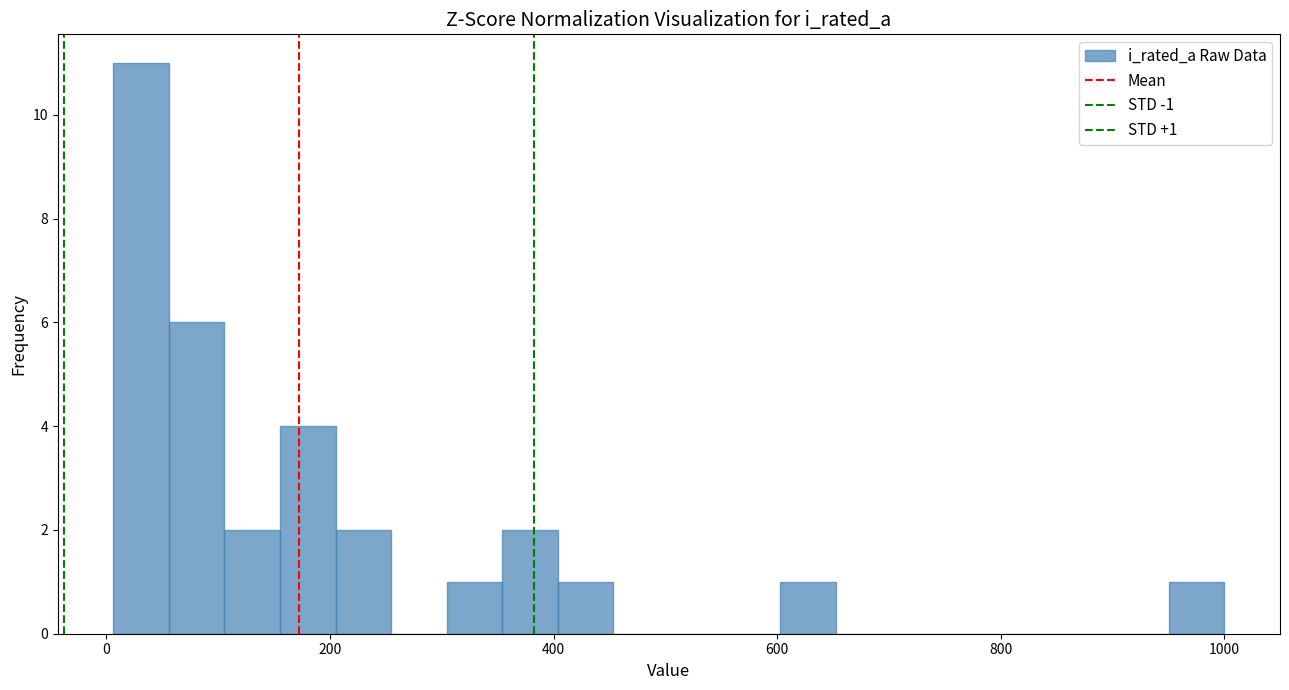

Read against the x-axis, roughly where is the centre of the tallest bar?

40